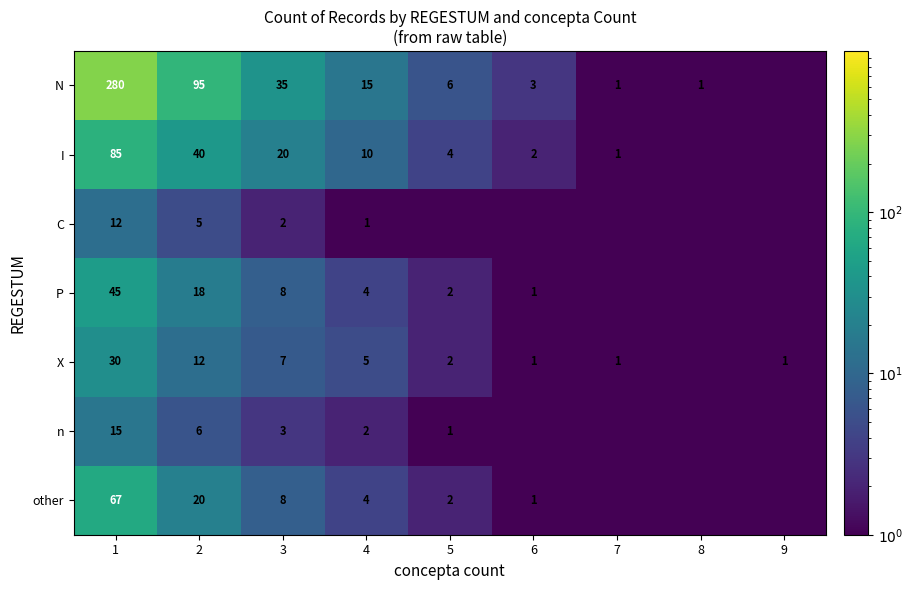

Is it true that X equals 7.0 at 3?

True